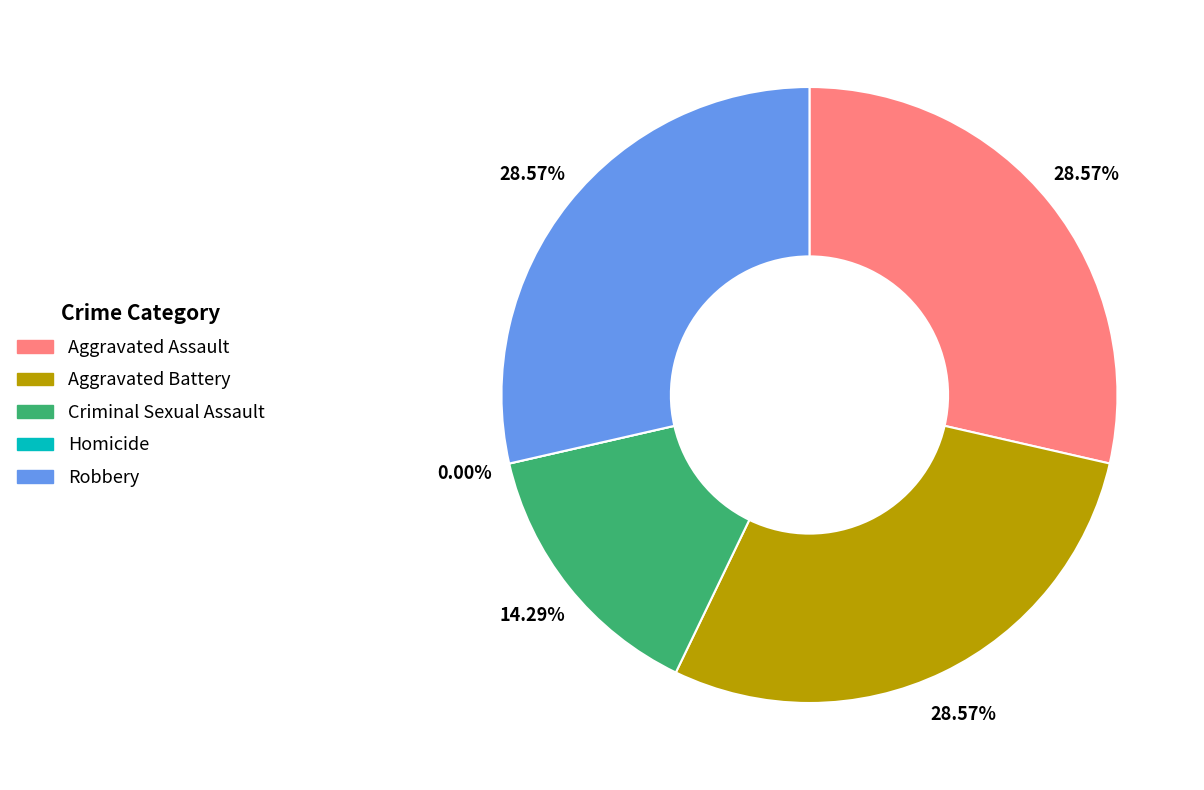

What is the largest slice in the pie chart?

Aggravated Assault